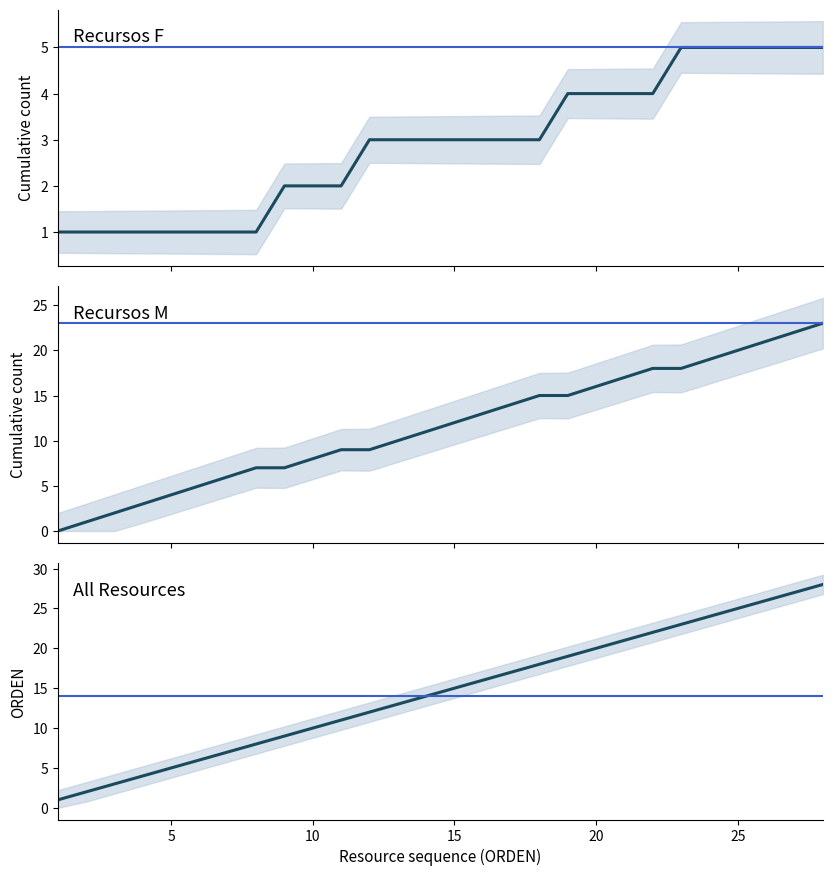

True or false: Recursos F has more than 2 points higher than both neighbors.

False